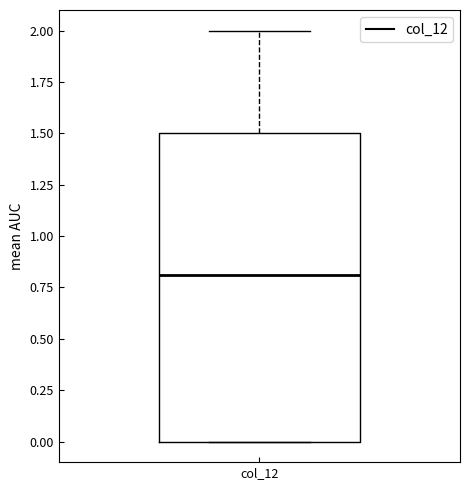

Transcribe this box plot: give where the median line is, the range the box spans, and where the two whiskers end, as read against the y-axis. The values are not printed on the chart, so give them approximately, as read against the axis.

median 0.8, box 0.0 to 1.5, whiskers 0.0 to 2.0